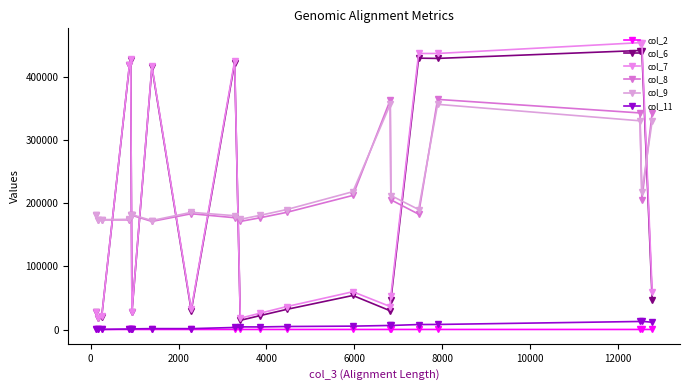

How many lines are shown in the chart?

6